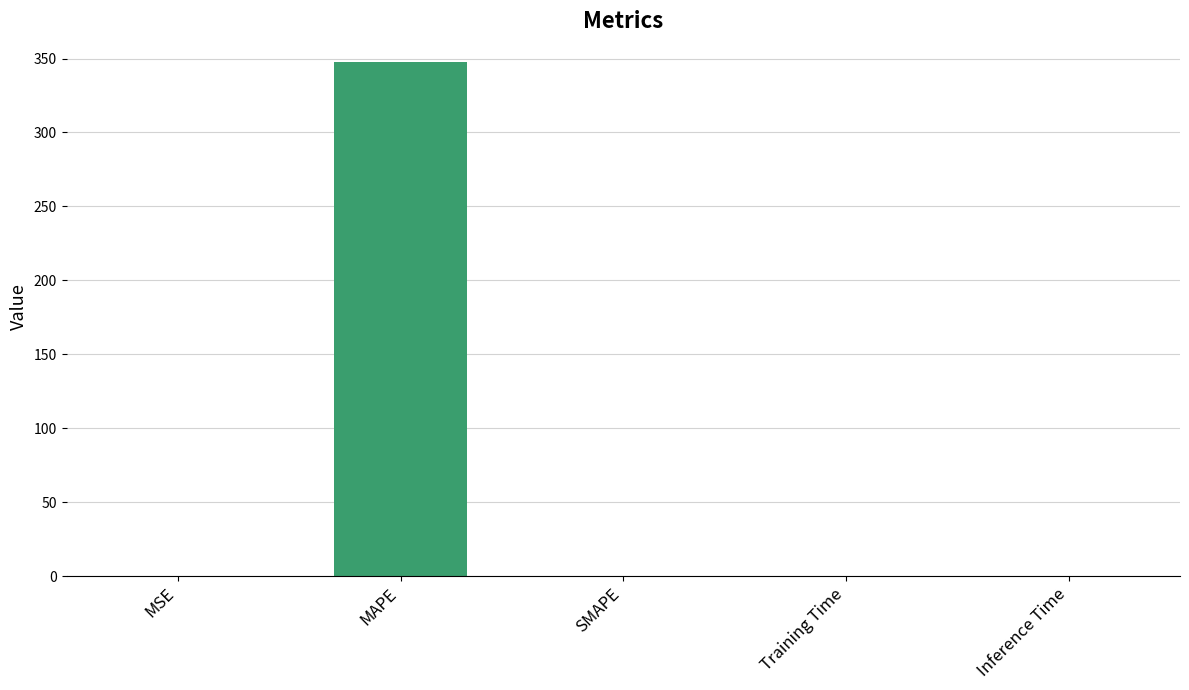

Is it true that the value at SMAPE is -212.4?

False